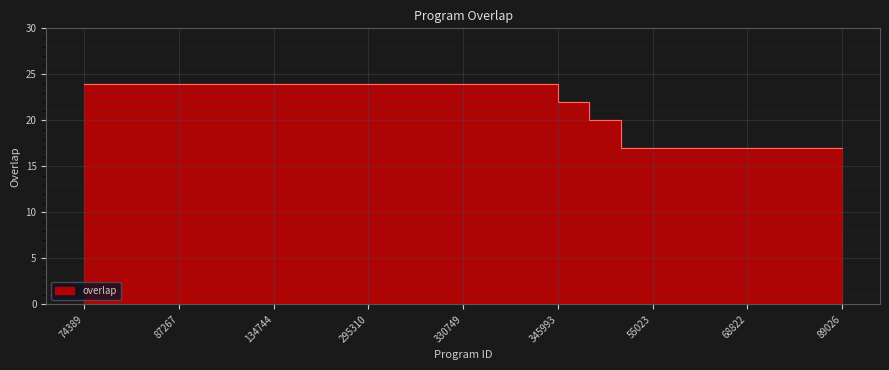

What position from the right is 134744?

19